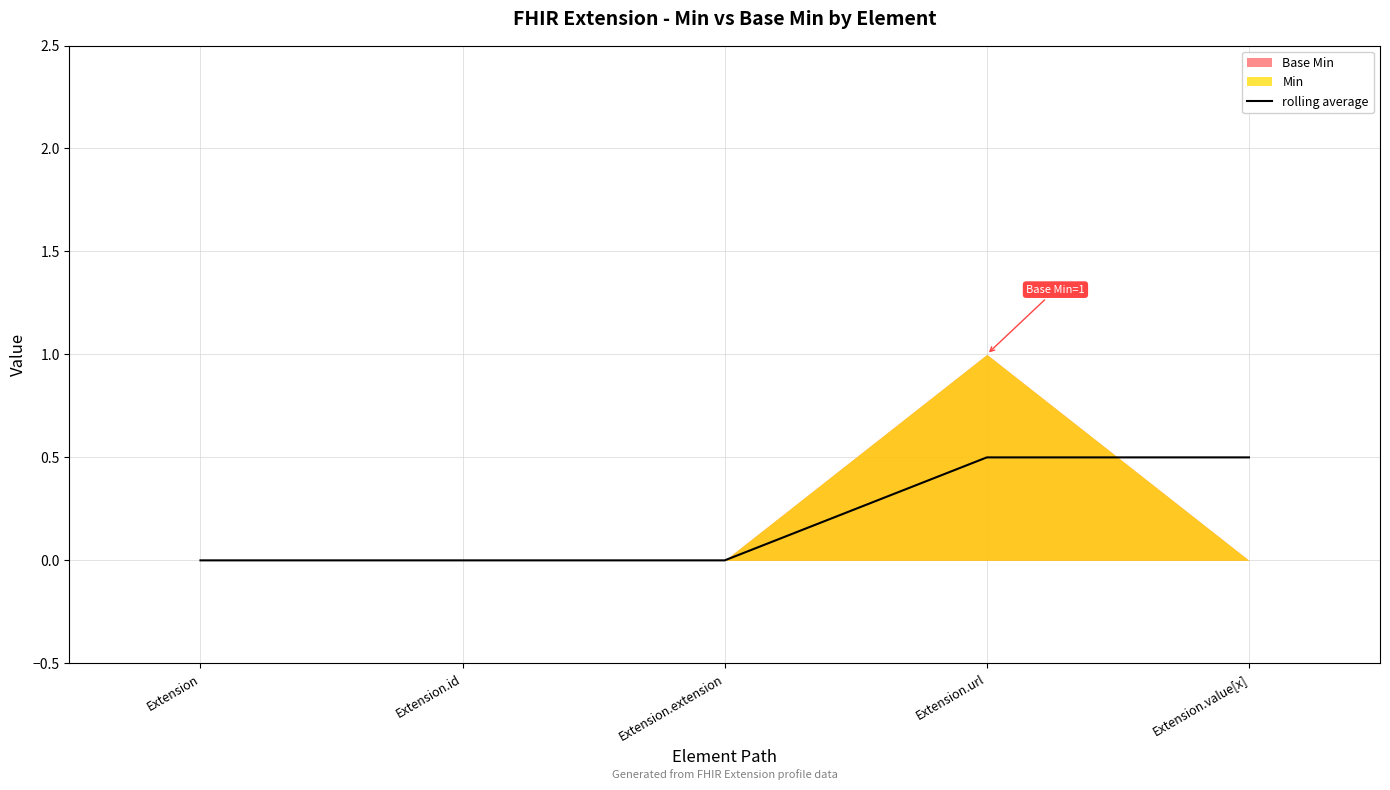

Count the number of categories in the chart.

5